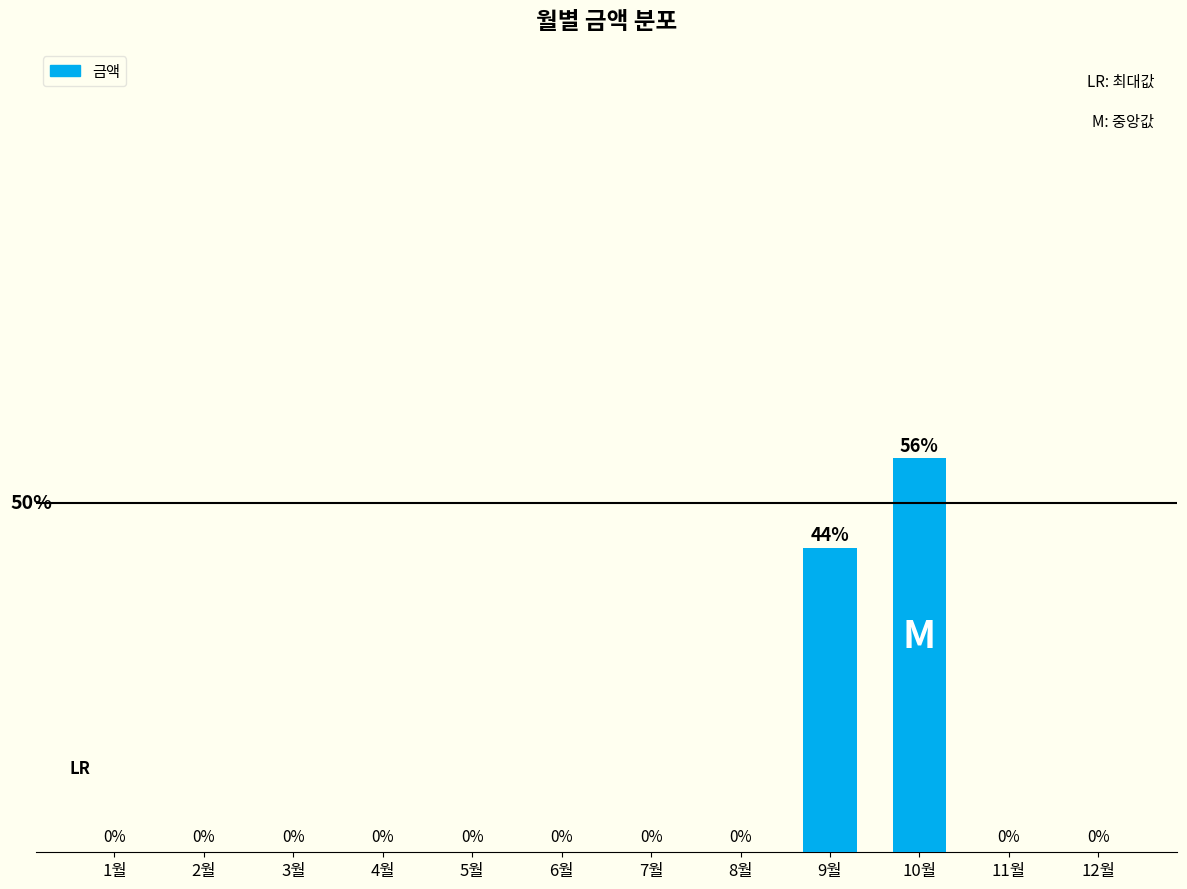

At which category does the chart reach its peak across all series?

10월